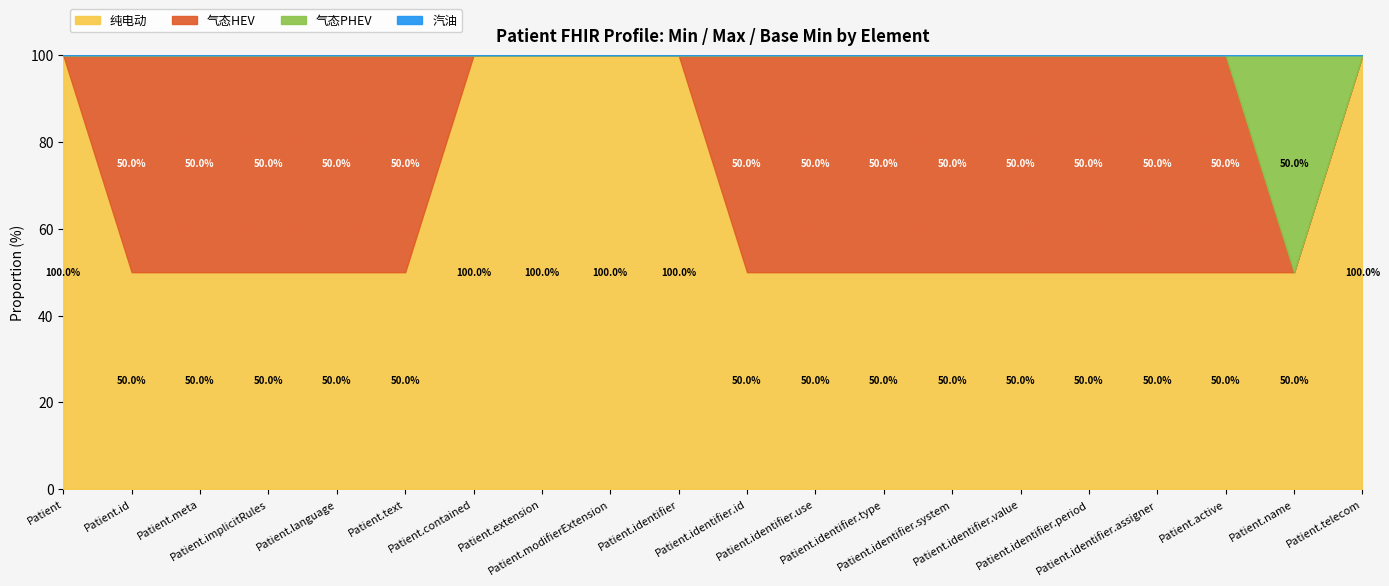

True or false: Max and Min intersect in this chart.

False